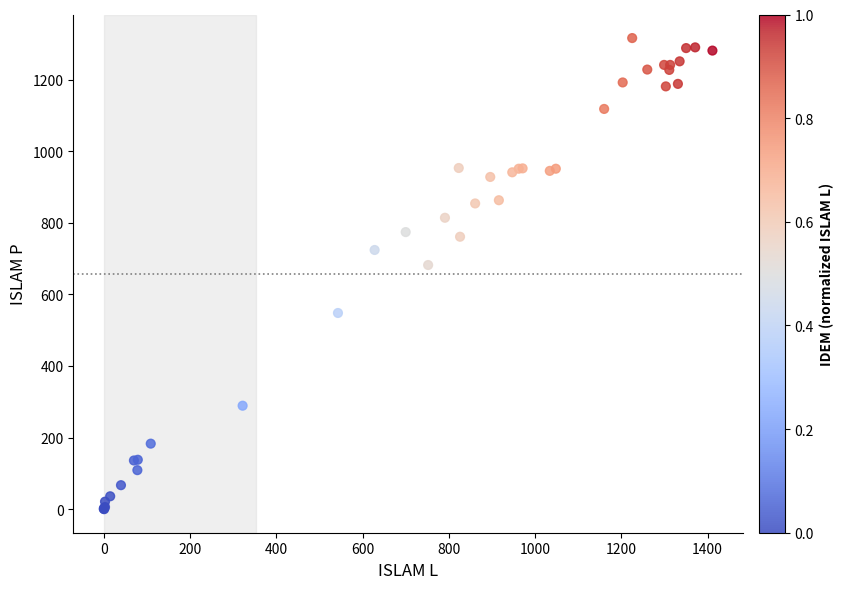

What Y value in the scatter plot is closest to 658?

682